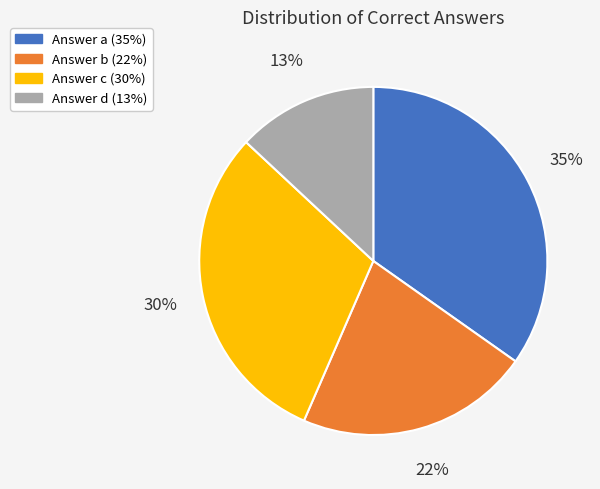

Is there any slice that represents more than half of the pie?

No